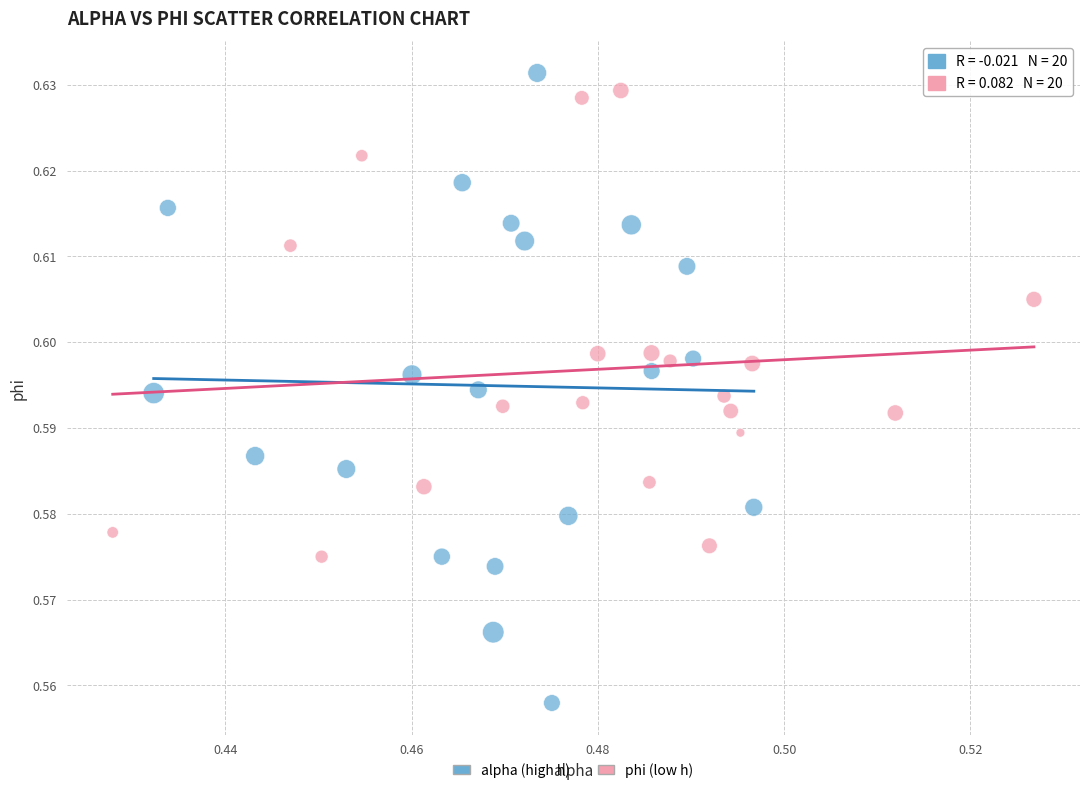

Which series has the widest spread of Y values?

alpha (high h)